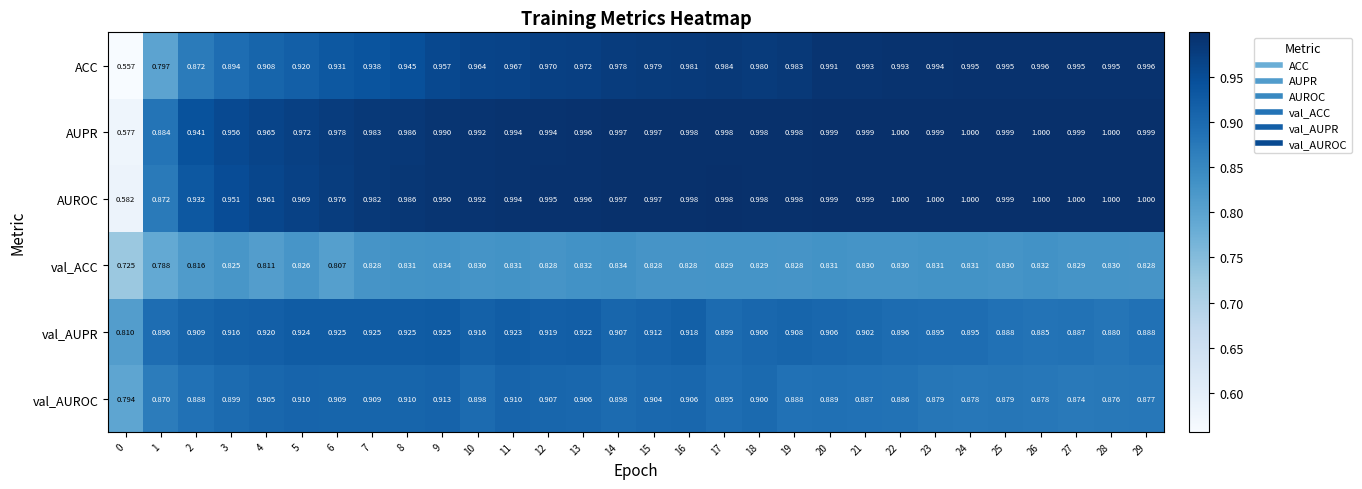

Count the number of data series in this chart.

6